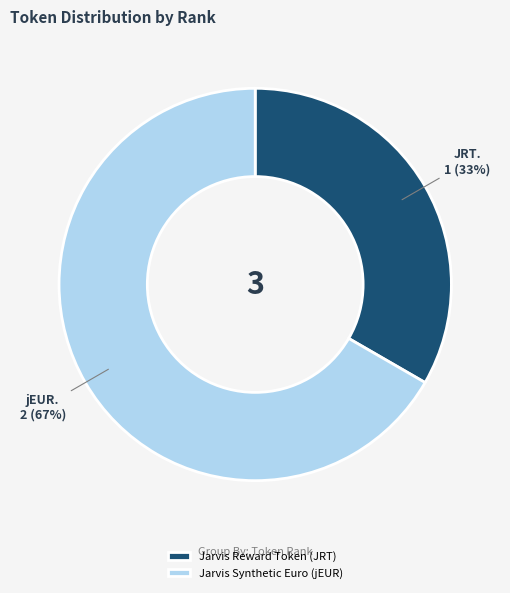

Count the number of slices in the pie.

2